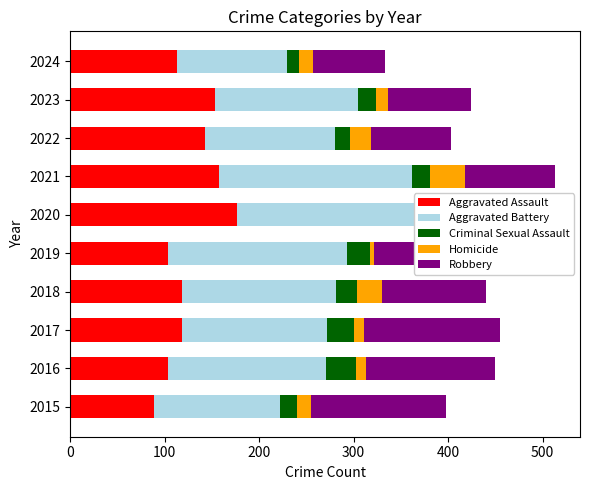

What is the lowest value of the Aggravated Assault series?

89